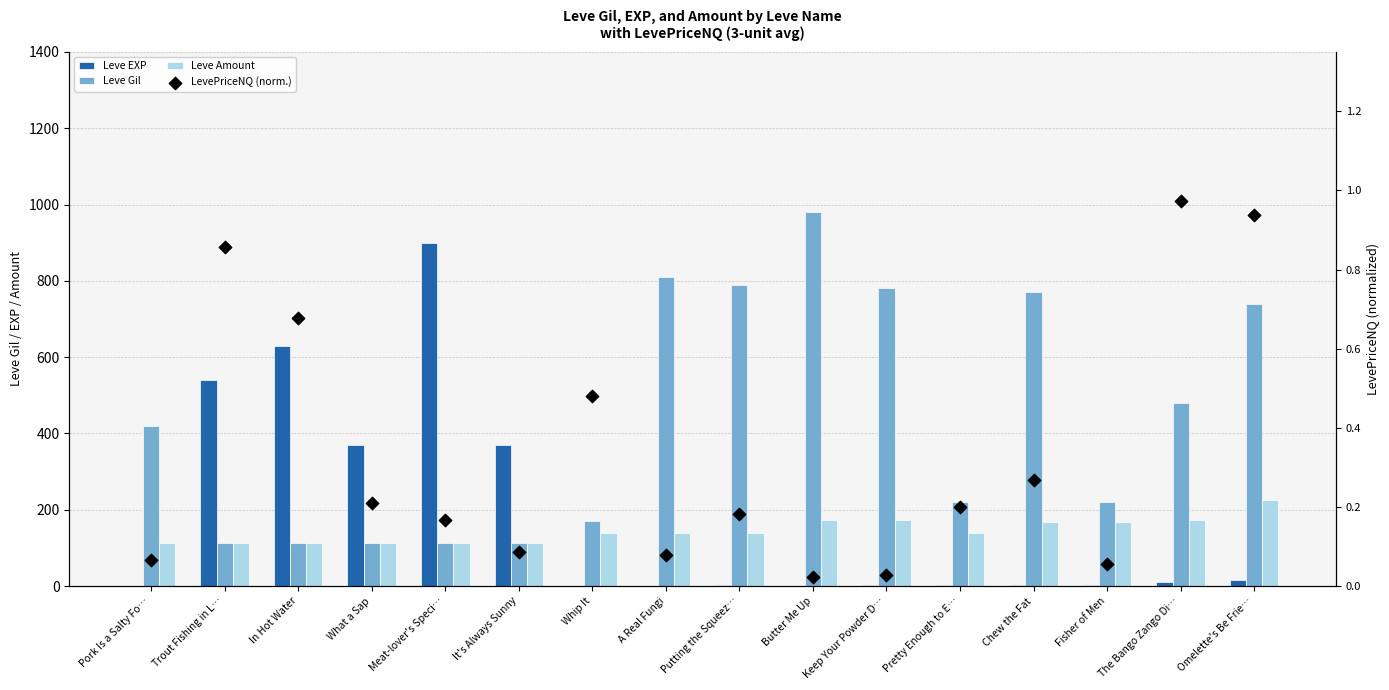

Which series has the largest total across all categories?

Leve Gil